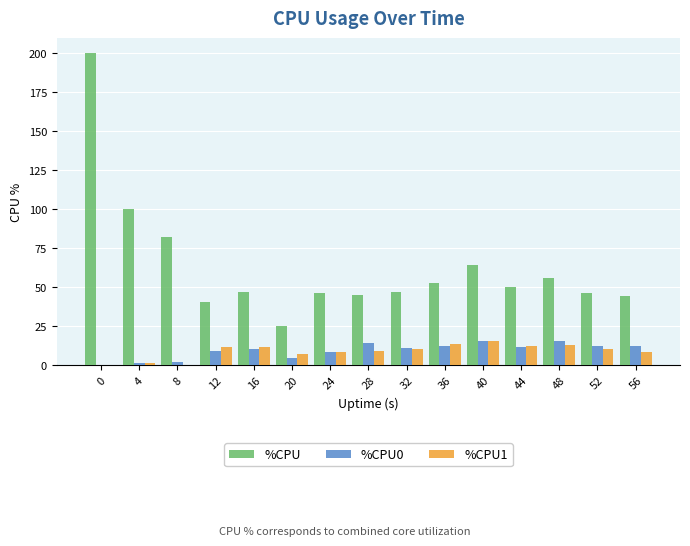

The value of %CPU at 4 is 37.3. True or false?

False